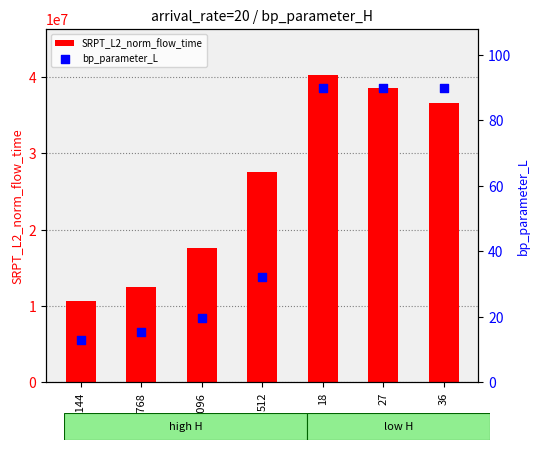

At which category is the sum across all series the highest?

18